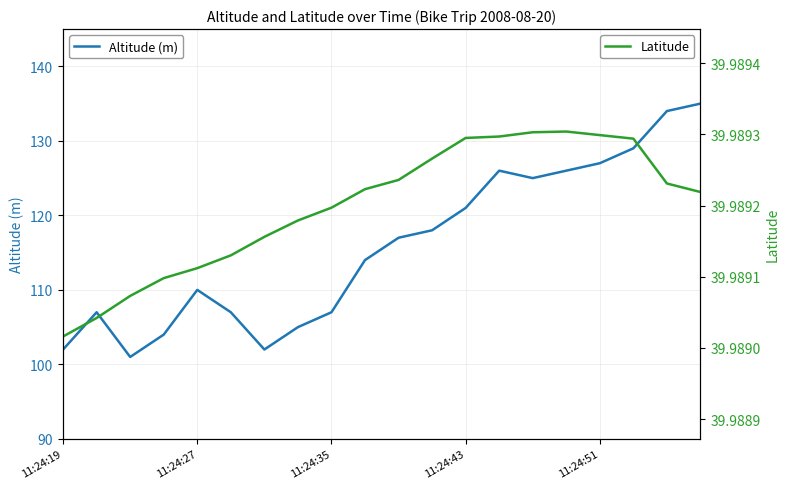

The Latitude series shows 25.5 at 5. True or false?

False